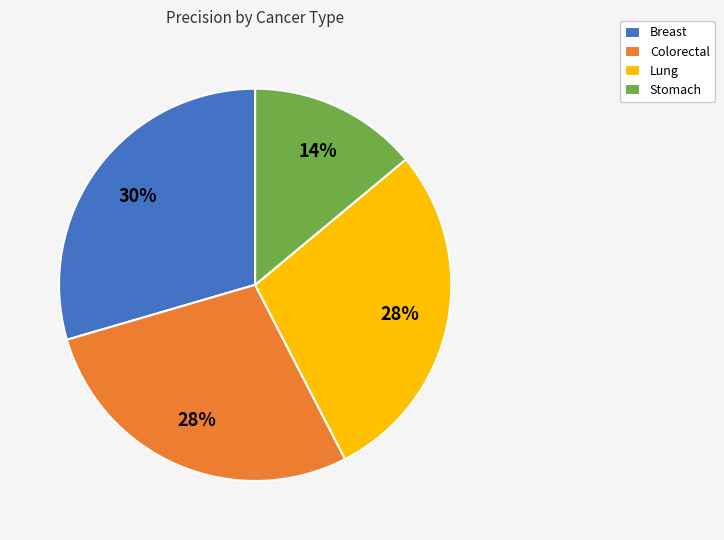

The Stomach slice represents 27% of the pie. True or false?

False